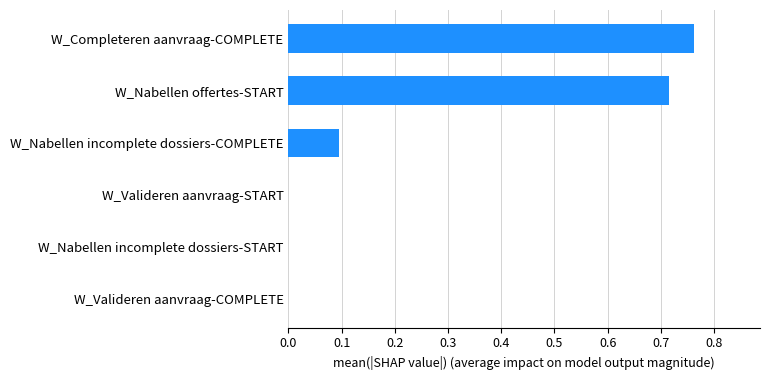

How many values are between 0 and 1?

6